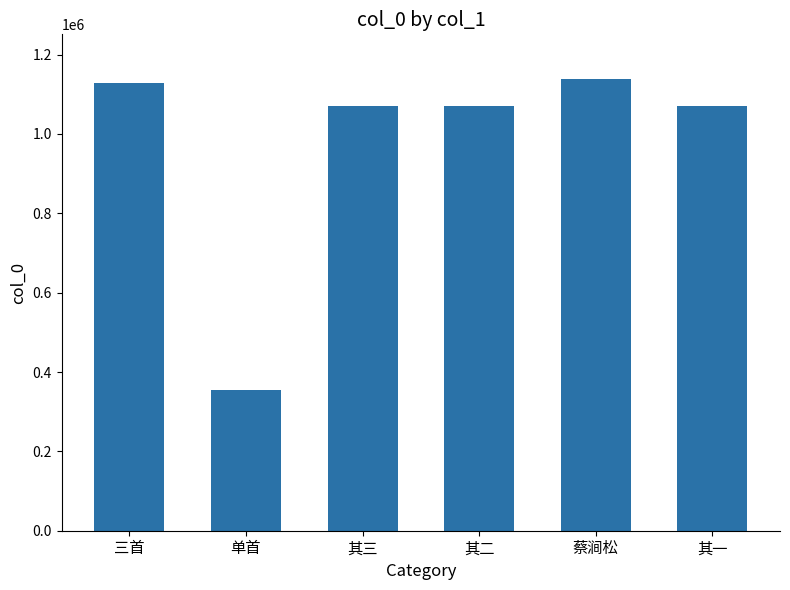

What is the value of the 1st bar from the left?

1128163